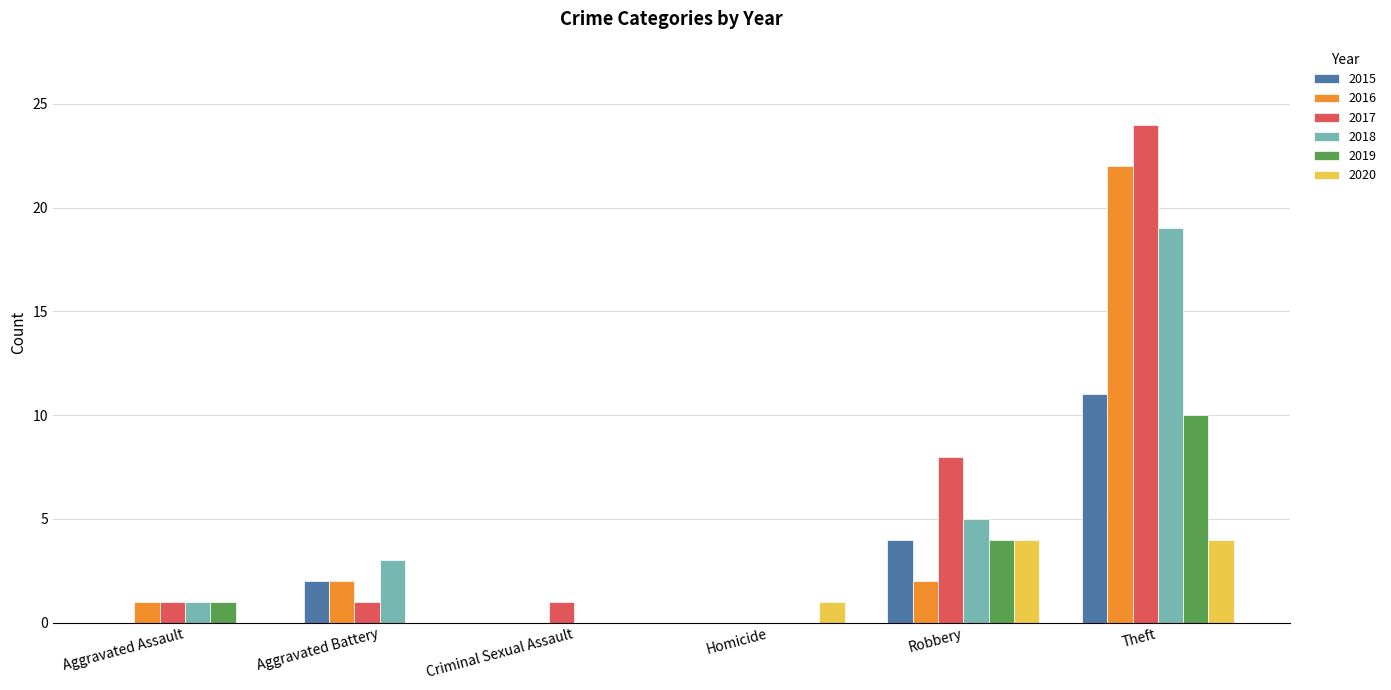

Which series has the largest total across all categories?

2017